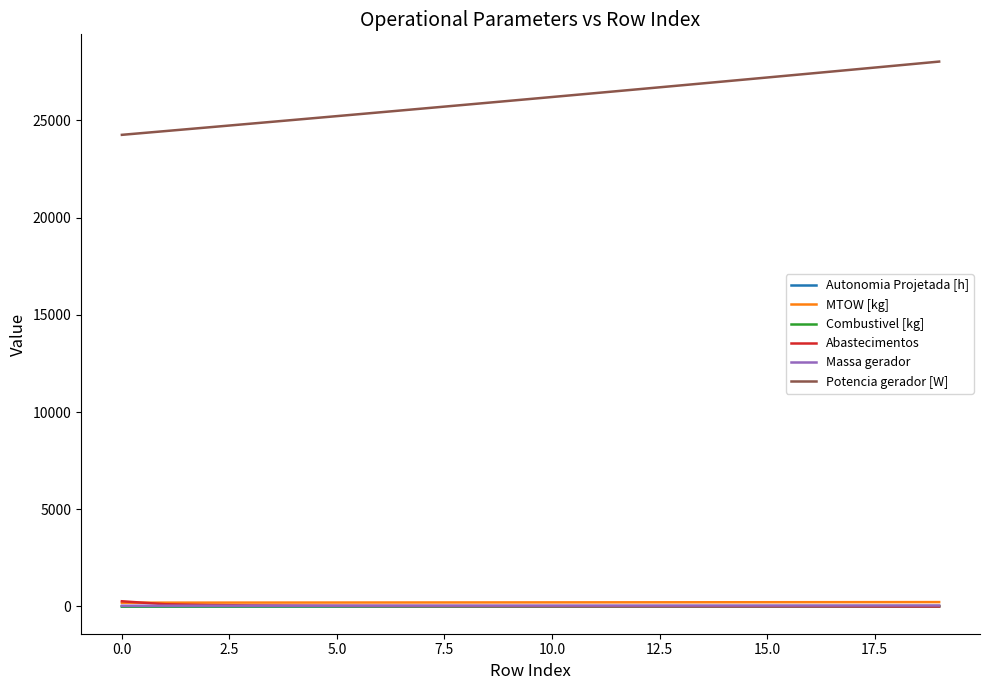

Which series has the largest total across all categories?

Potencia gerador [W]